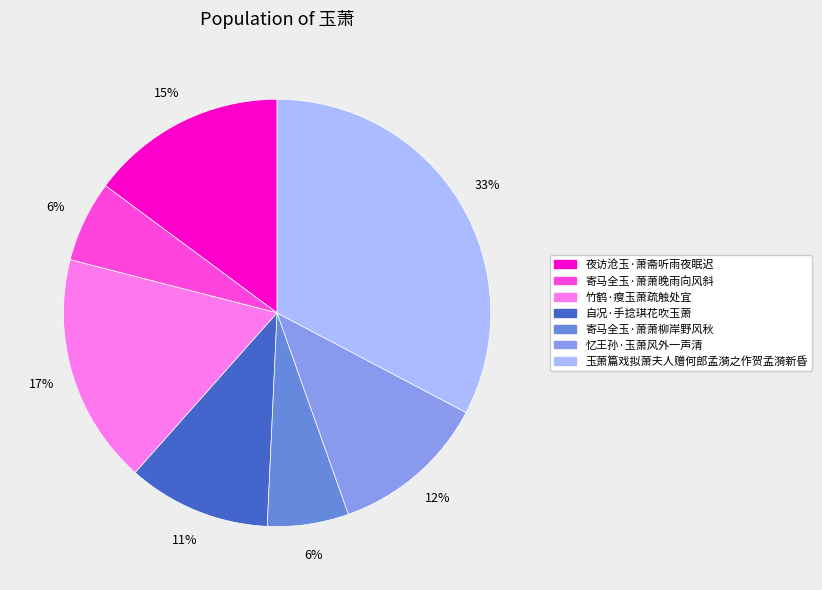

Is there a majority slice in this chart?

No